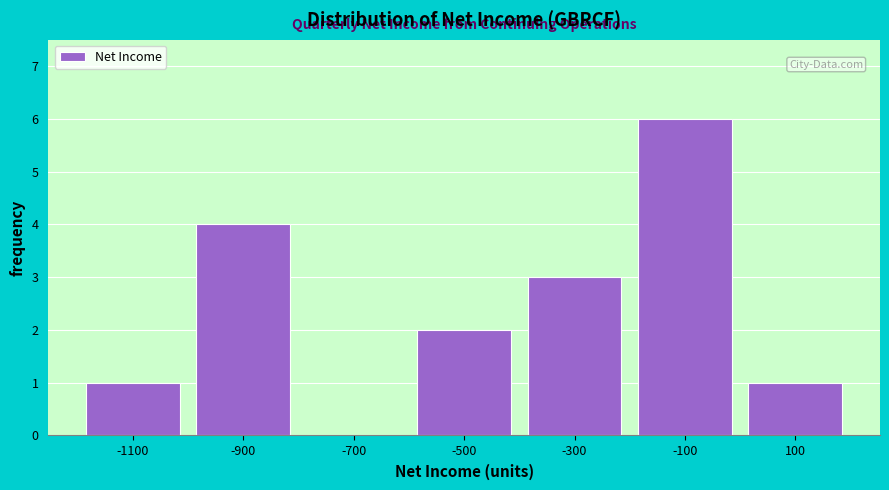

What is the height of the bar covering -600 to -400 on the x-axis? The values are not printed on the chart, so give them approximately, as read against the axis.

2